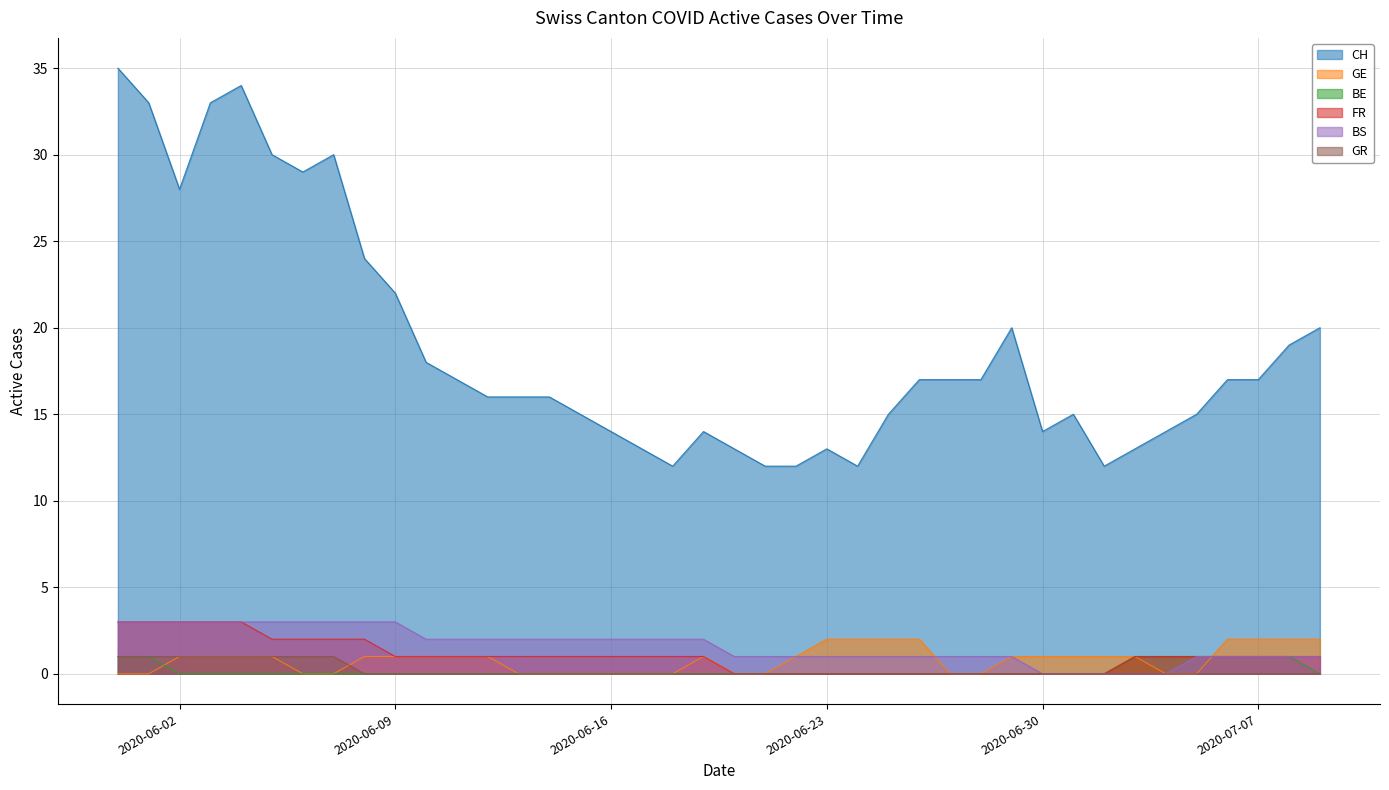

Which series has the largest total across all categories?

CH